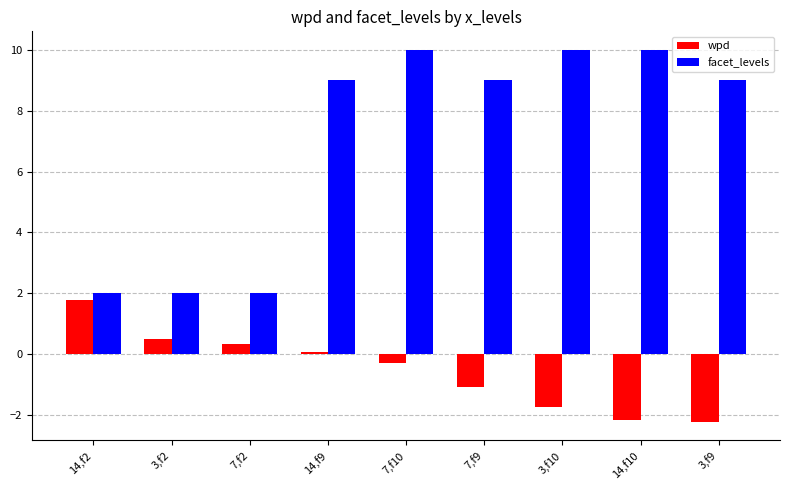

How many data points in wpd are above 0?

4